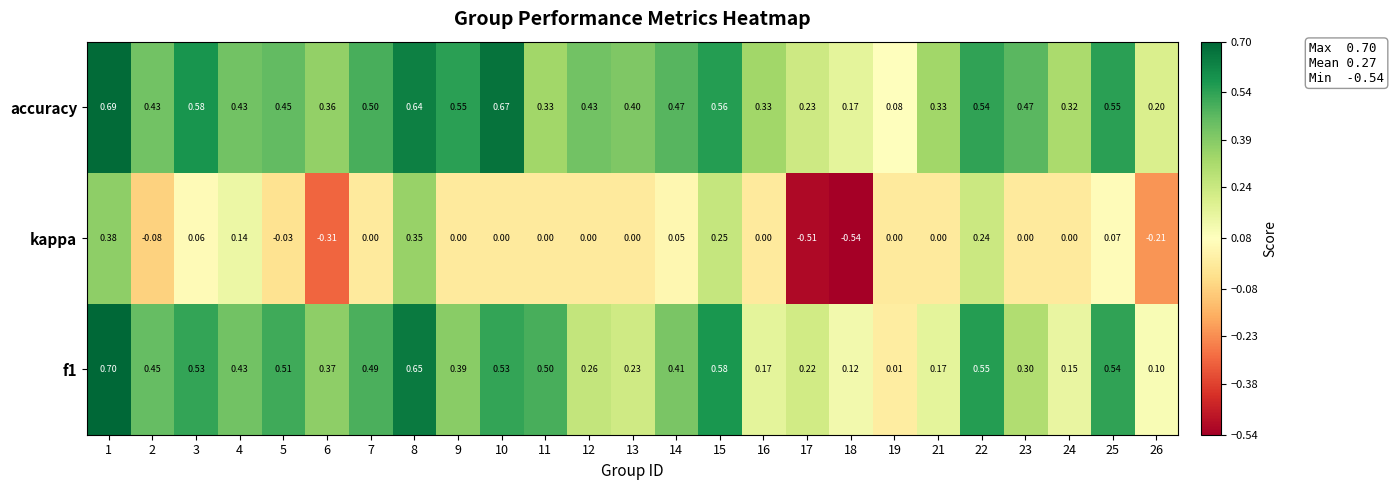

Which series has the widest spread of values?

kappa